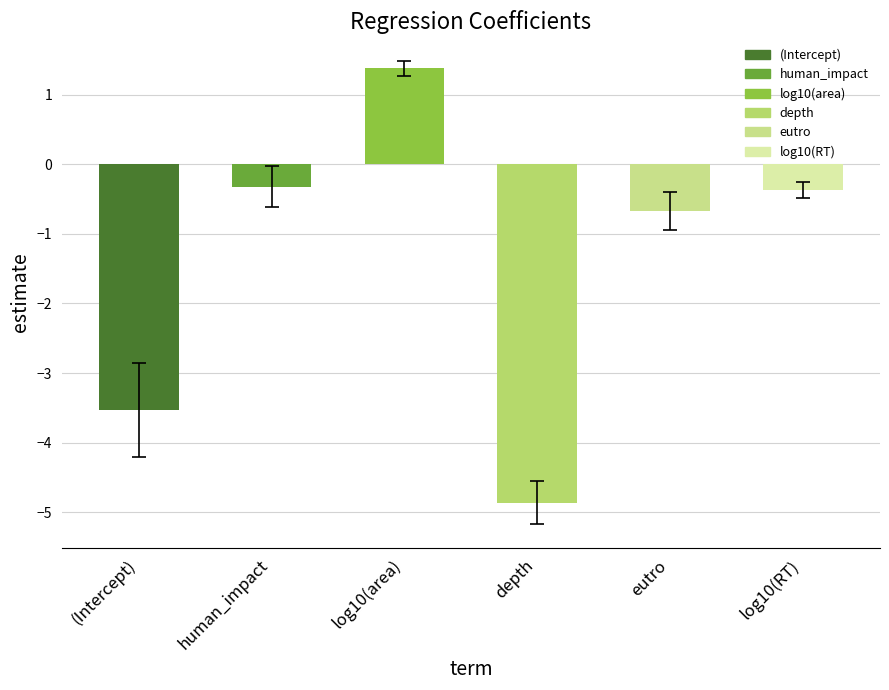

At which category does the chart reach its peak across all series?

log10(area)